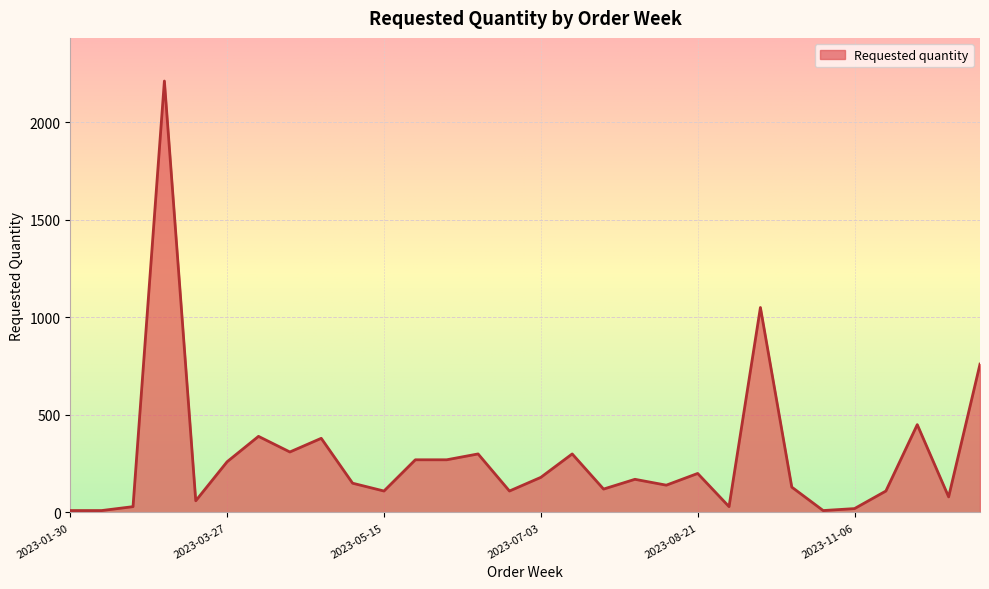

What is the maximum value shown in the chart?

2210